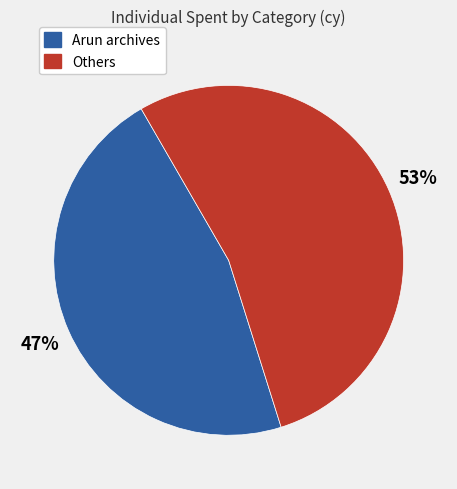

Does any single category account for the majority?

Yes